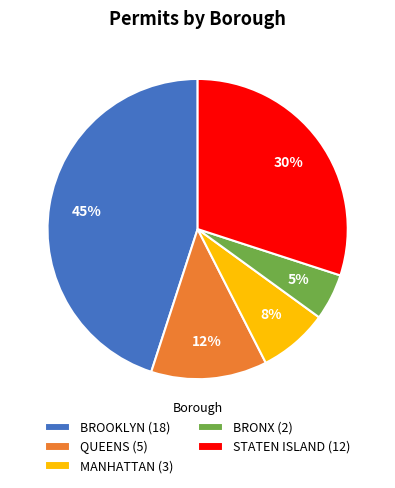

What is the ratio of the value at BROOKLYN to the value at BRONX?

9.0